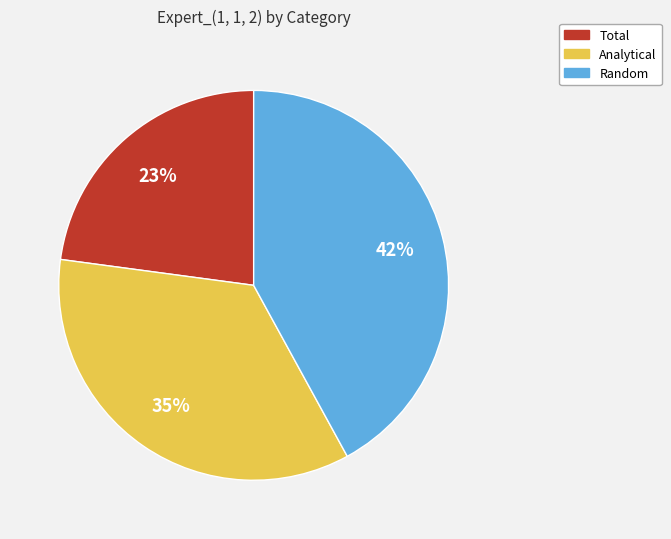

Is the sum of Total and Random greater than half?

Yes